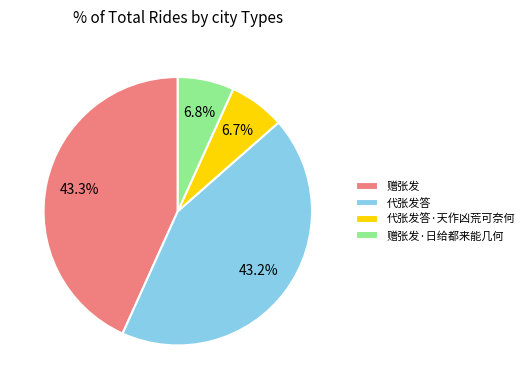

Is there a majority slice in this chart?

No